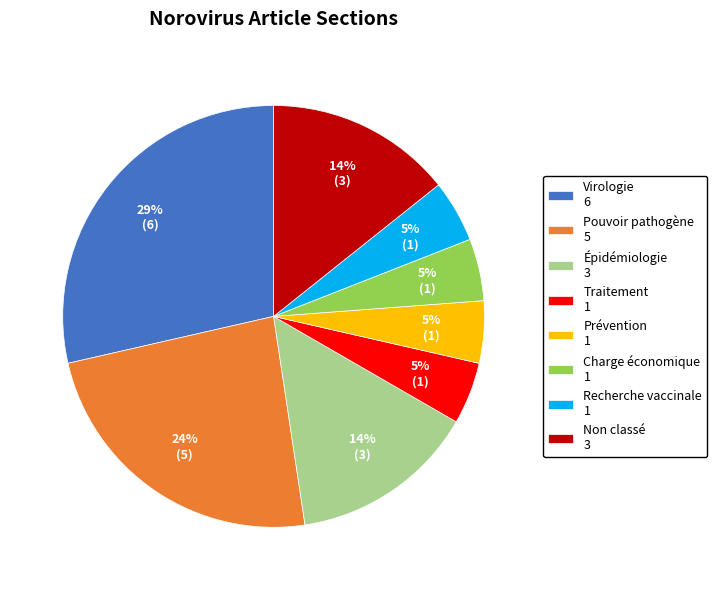

What percentage is the Prévention 1 slice, to the nearest percent?

5%